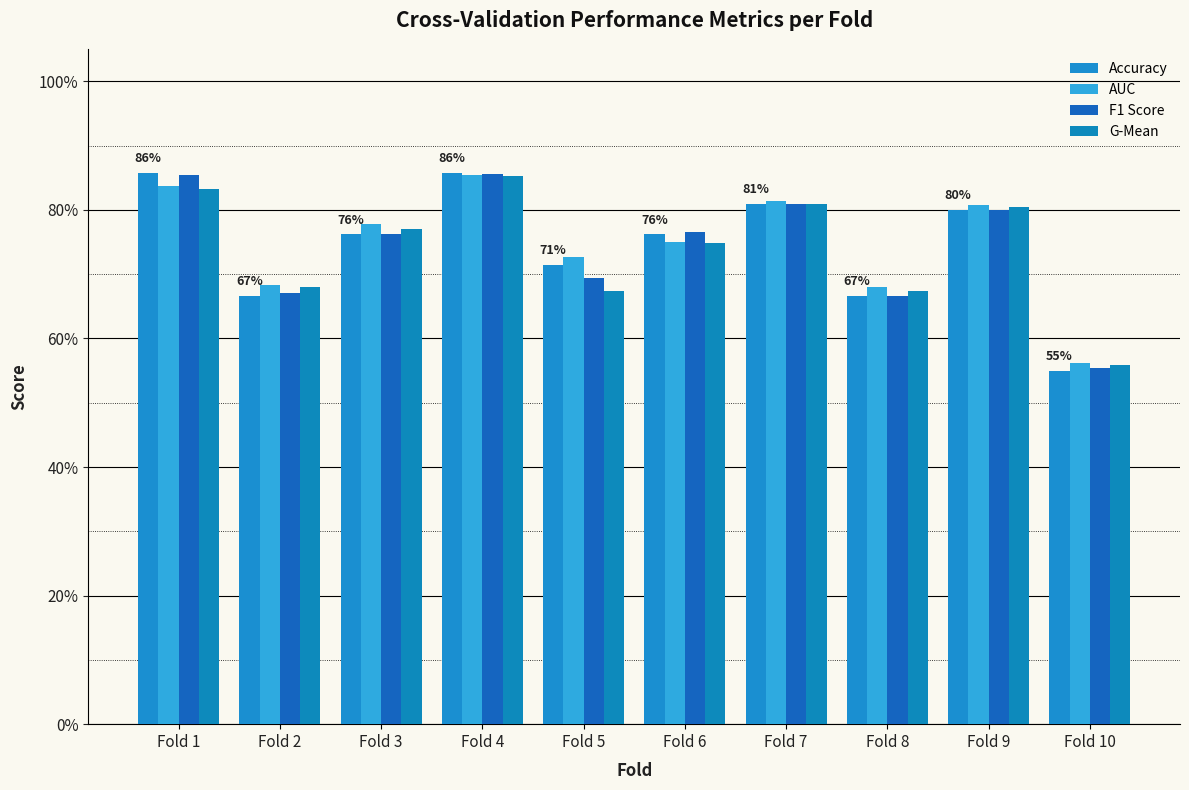

The value of Accuracy at Fold 4 is 0.9. True or false?

True